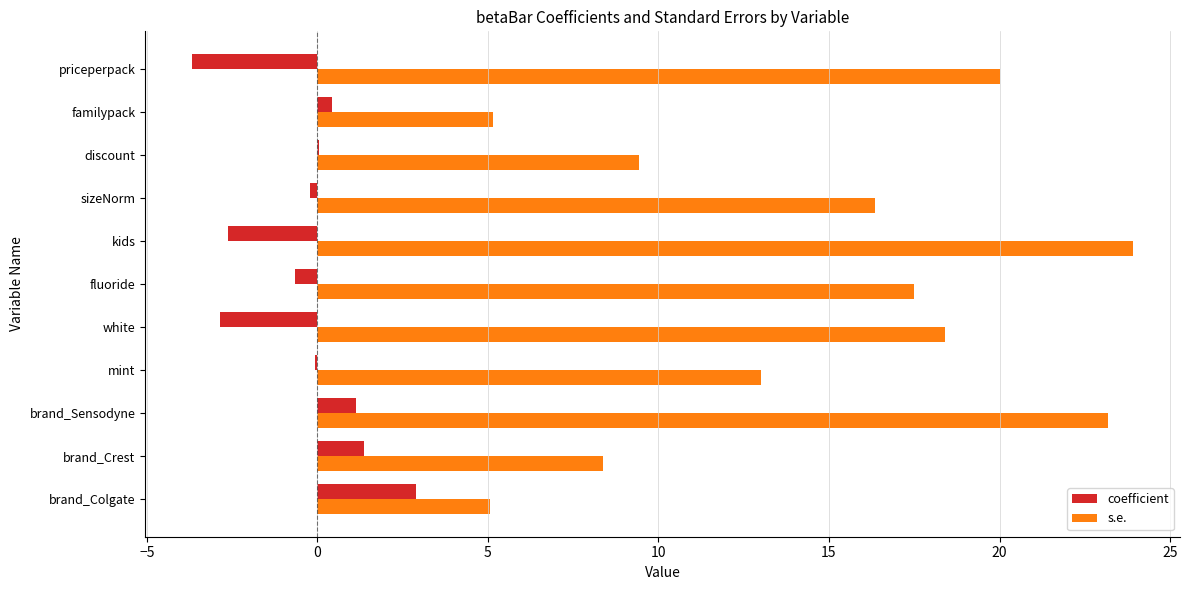

Which series changed the most between sizeNorm and discount?

s.e.